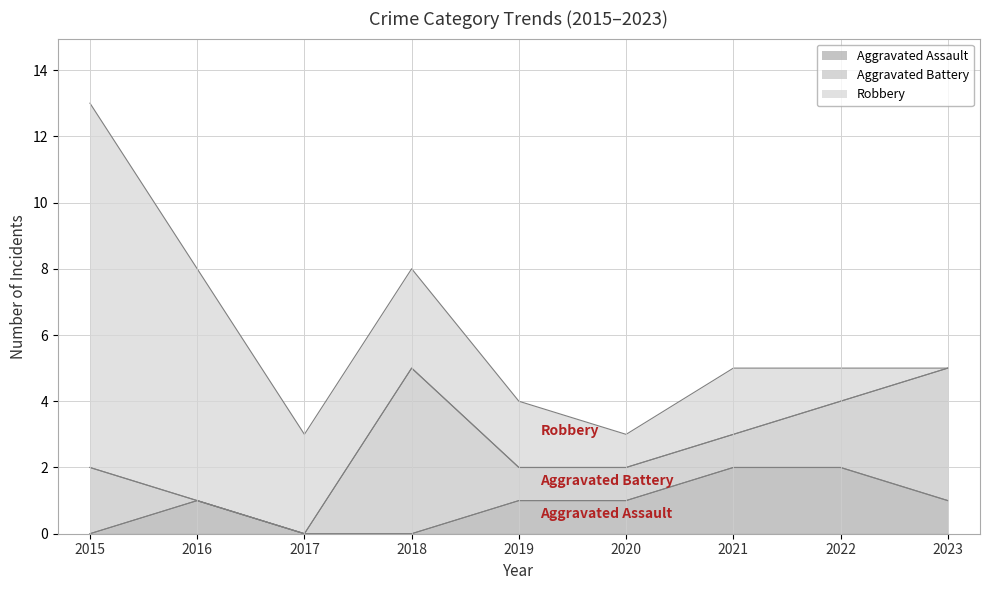

Which series has the largest total across all categories?

Robbery